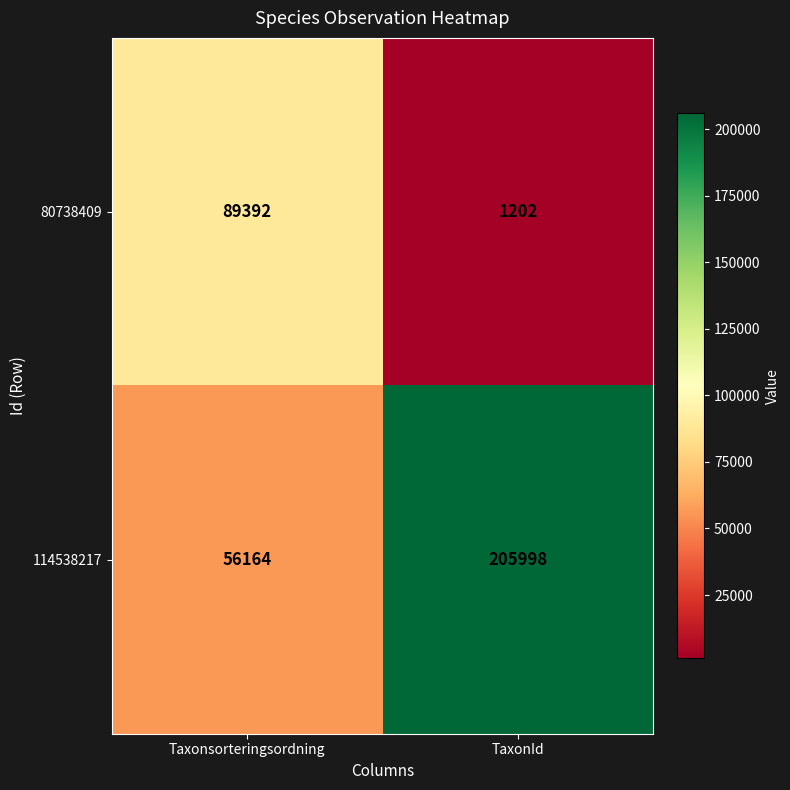

How many data points in 80738409 are less than 89392?

1